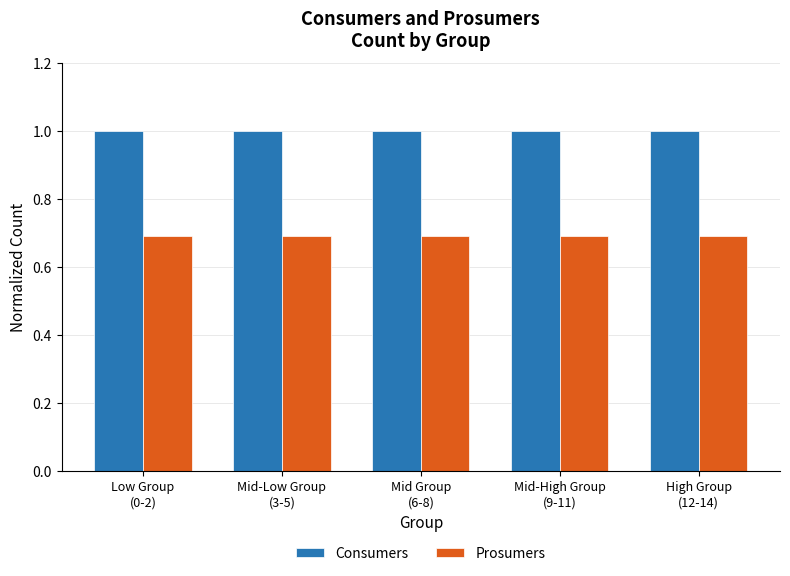

List the series in order of their peak value, lowest first.

Prosumers, Consumers